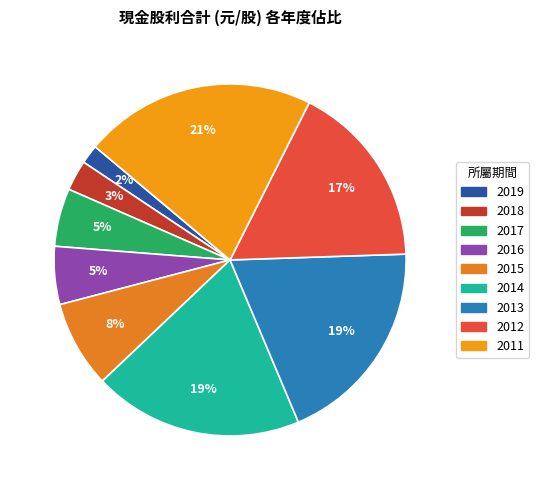

How many slices are in this pie chart?

9